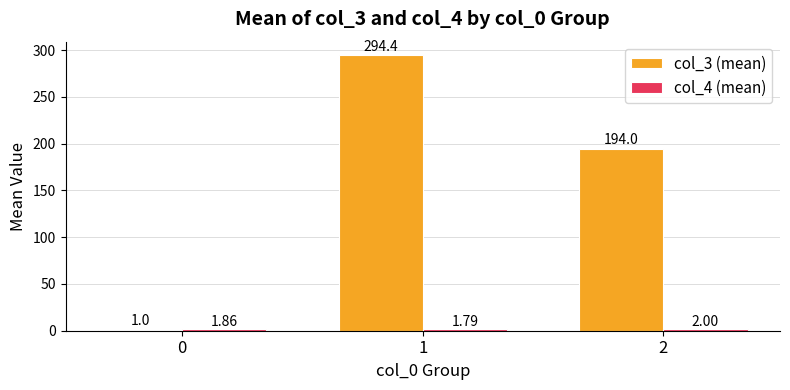

At which category is the sum across all series the highest?

1